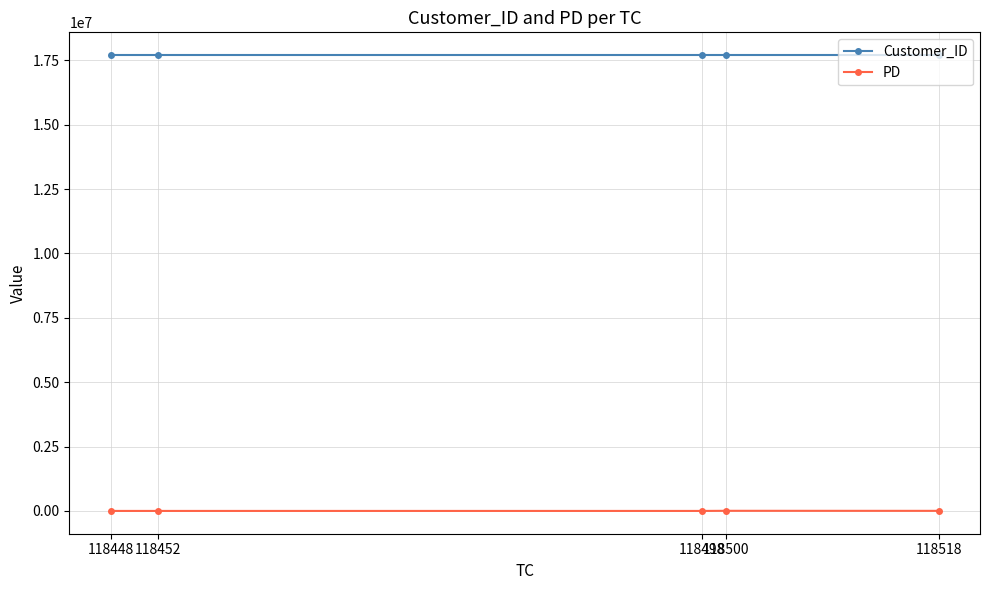

What is the spread (max minus min) of values at 118452?

17703677.5